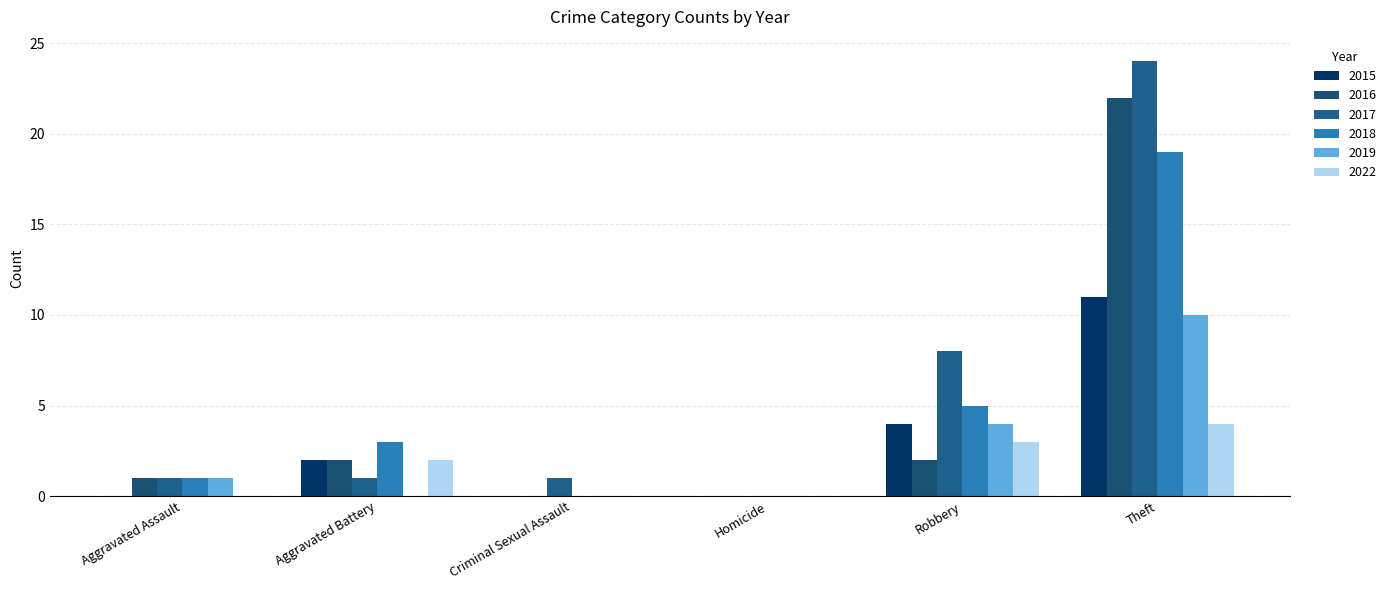

Which label corresponds to the largest value in the chart?

Theft